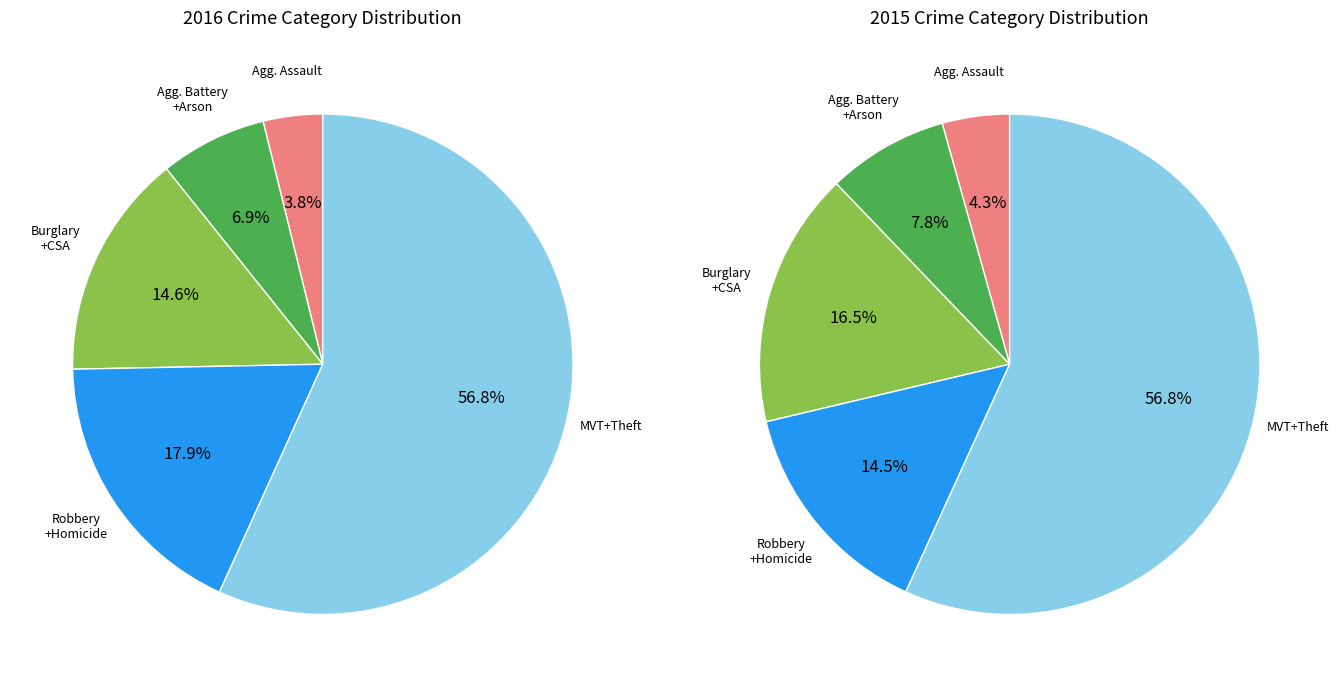

Does Burglary represent more than half of the total?

No